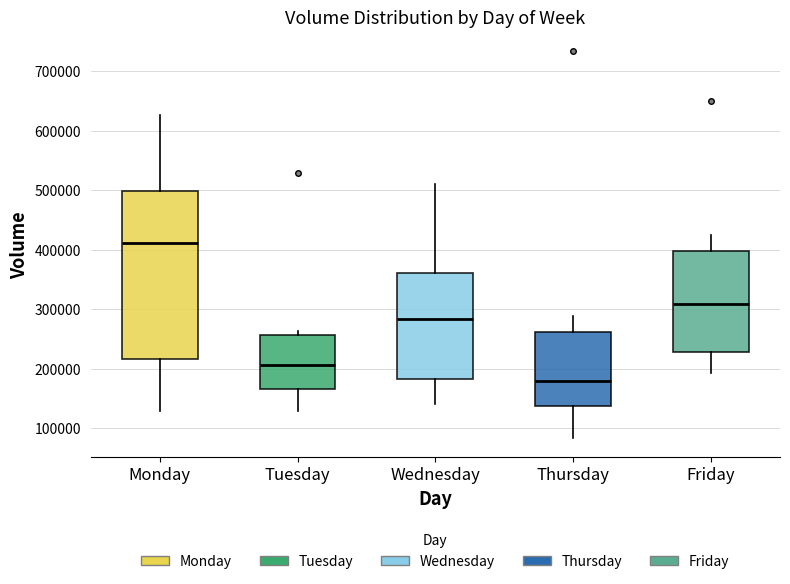

Reading left to right, transcribe this box plot: for each box, give where its median line is, the range the box spans, and where its two whiskers end, as read against the y-axis. The values are not printed on the chart, so give them approximately, as read against the axis.

Monday: median 410000, box 220000 to 500000, whiskers 130000 to 630000
Tuesday: median 210000, box 170000 to 260000, whiskers 130000 to 260000 (just above the box's upper edge)
Wednesday: median 280000, box 180000 to 360000, whiskers 140000 to 510000
Thursday: median 180000, box 140000 to 260000, whiskers 80000 to 290000
Friday: median 310000, box 230000 to 400000, whiskers 190000 to 420000